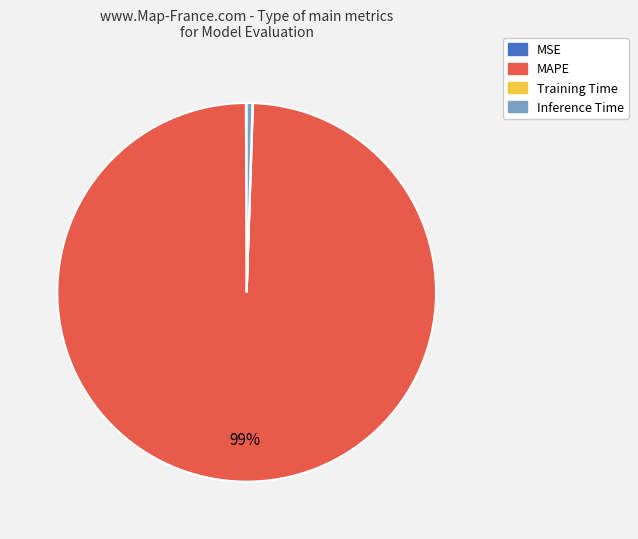

Do MAPE and Inference Time together represent more than half of the pie?

Yes